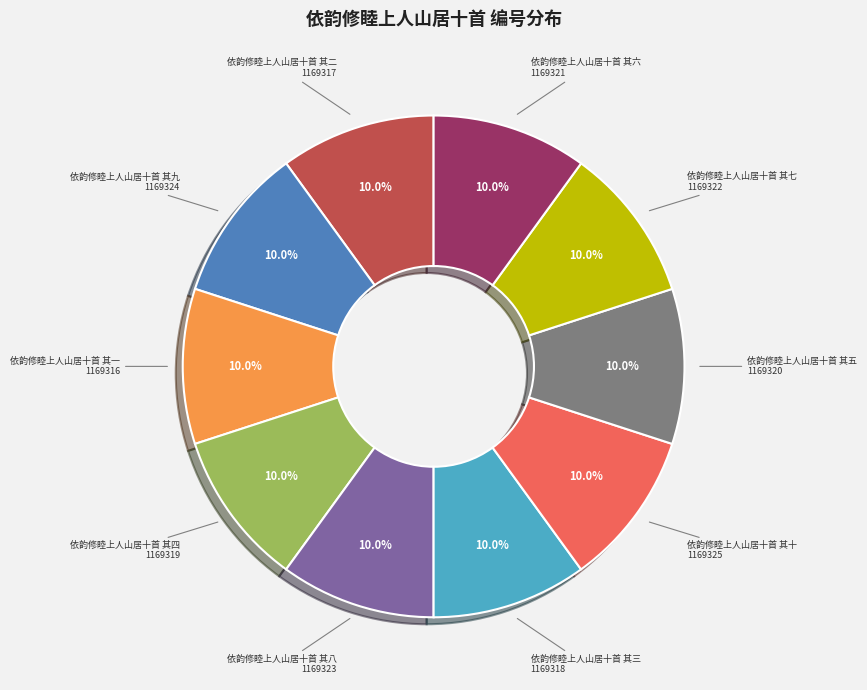

Does any single category account for the majority?

No